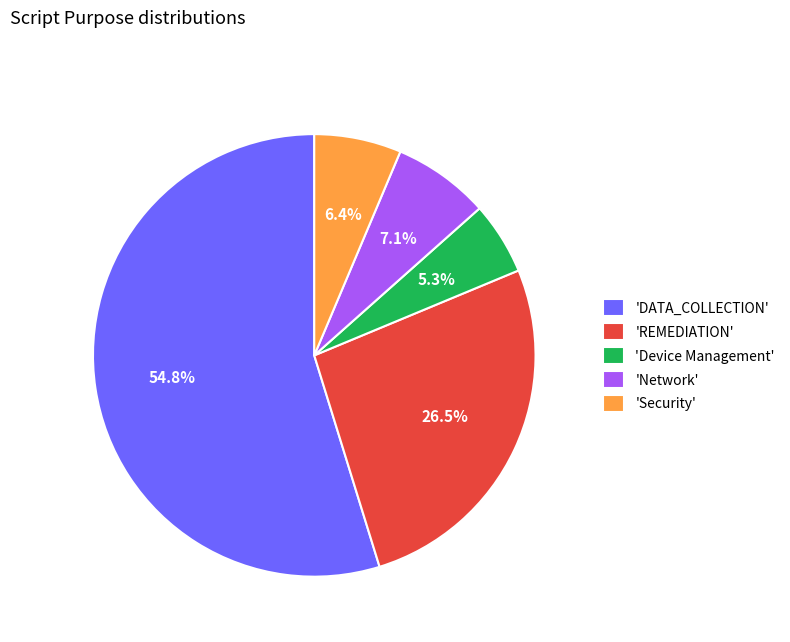

Is the sum of 'Network' and 'Device Management' greater than half?

No